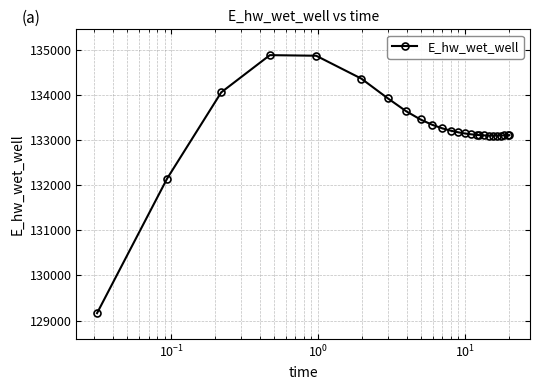

What is the difference between the second highest and second lowest values?

2719.5